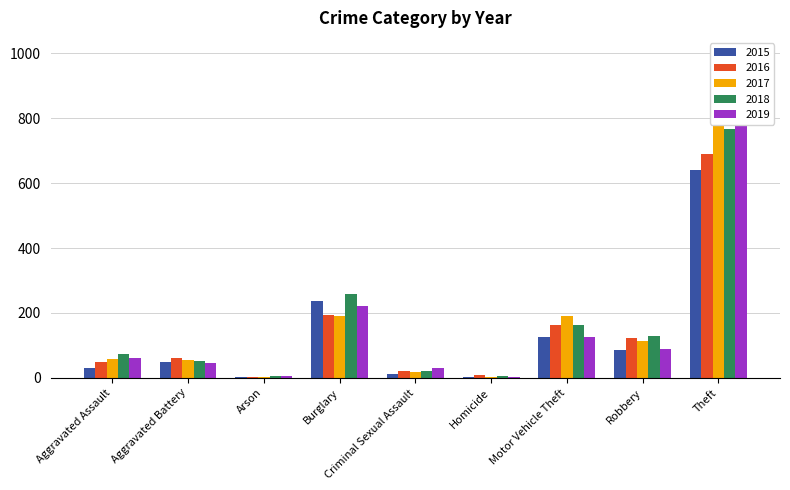

Rank the series at Criminal Sexual Assault from highest to lowest value.

2019, 2016, 2018, 2017, 2015